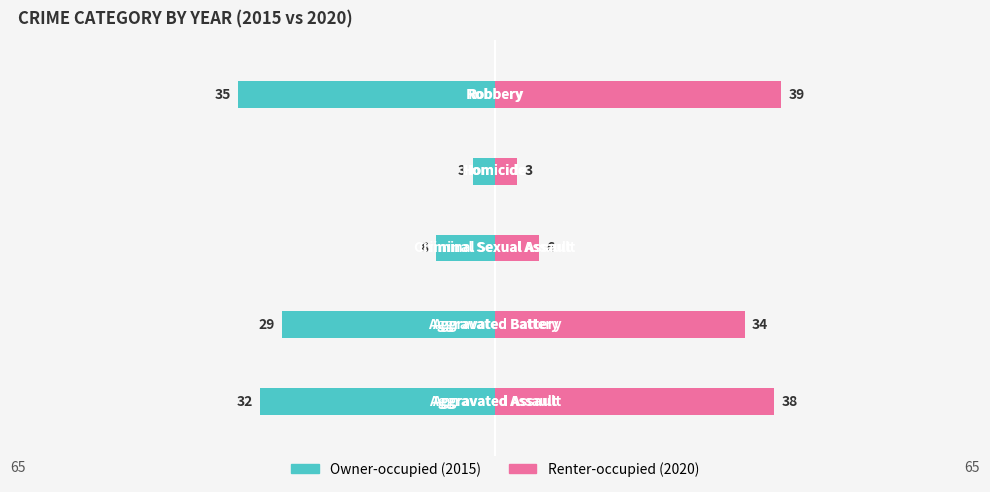

Which series has the largest total across all categories?

Renter-occupied